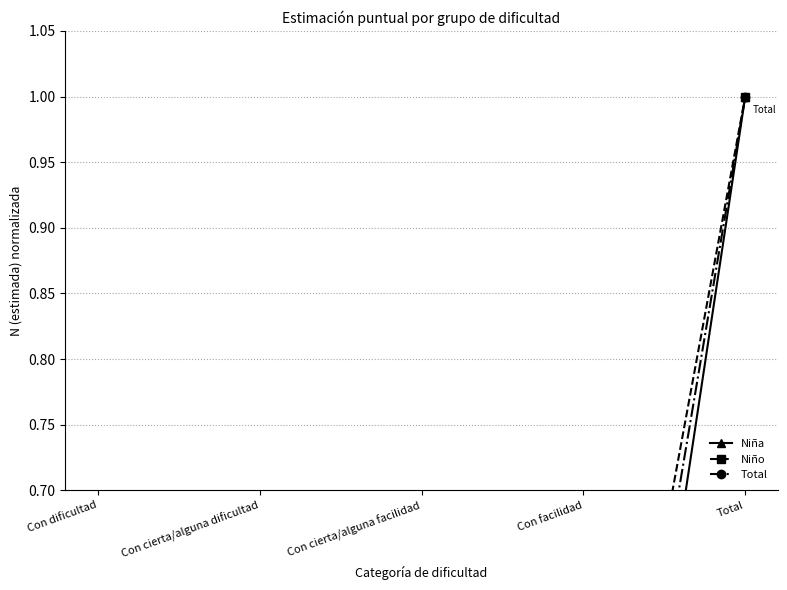

Is it true that Niña equals 0.3 at Con dificultad?

True